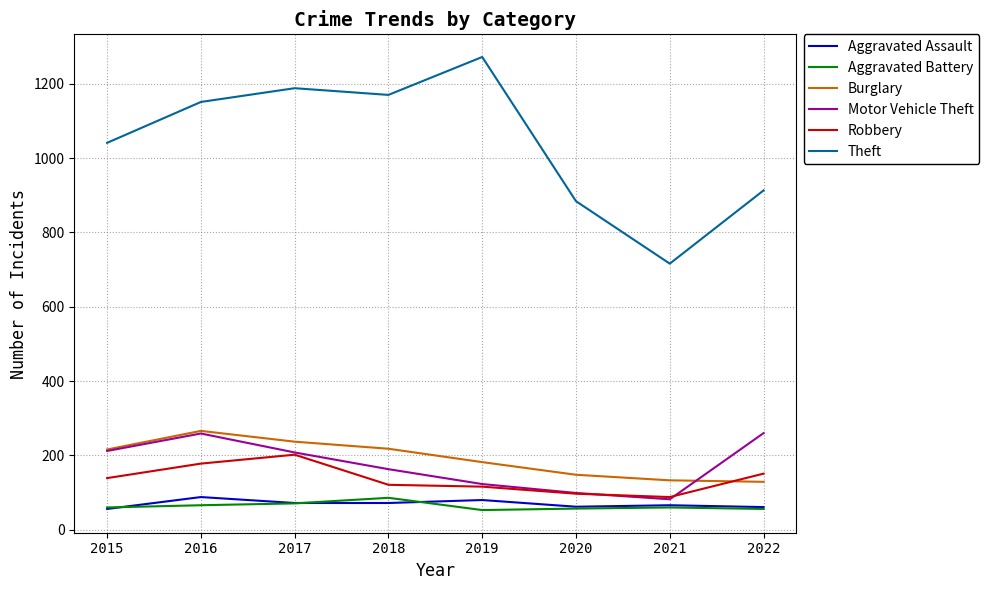

Between 2021 and 2022, which series saw the biggest shift?

Theft